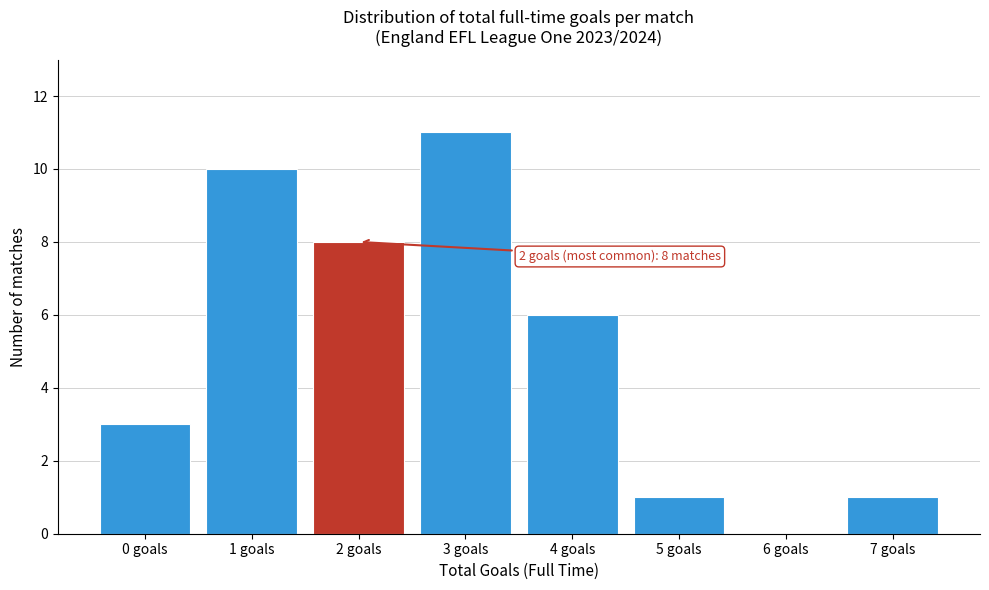

Reading right to left, what are all the values shown in this chart?

7 goals=1	6 goals=0	5 goals=1	4 goals=6	3 goals=11	2 goals=8	1 goals=10	0 goals=3